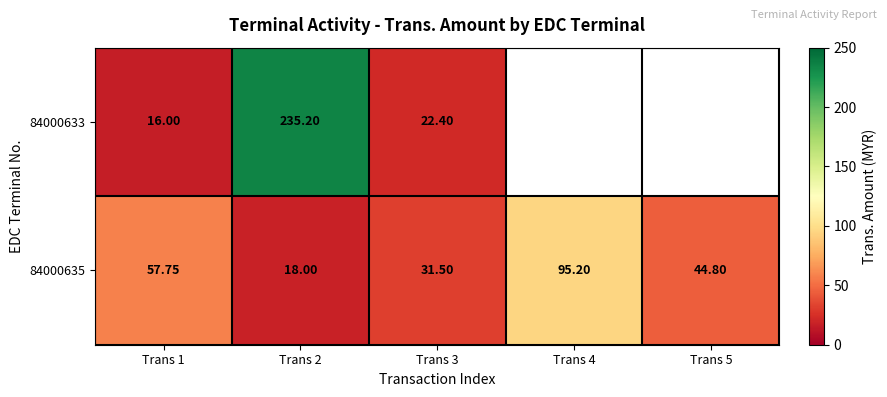

What is the highest value of the 84000635 series?

95.2